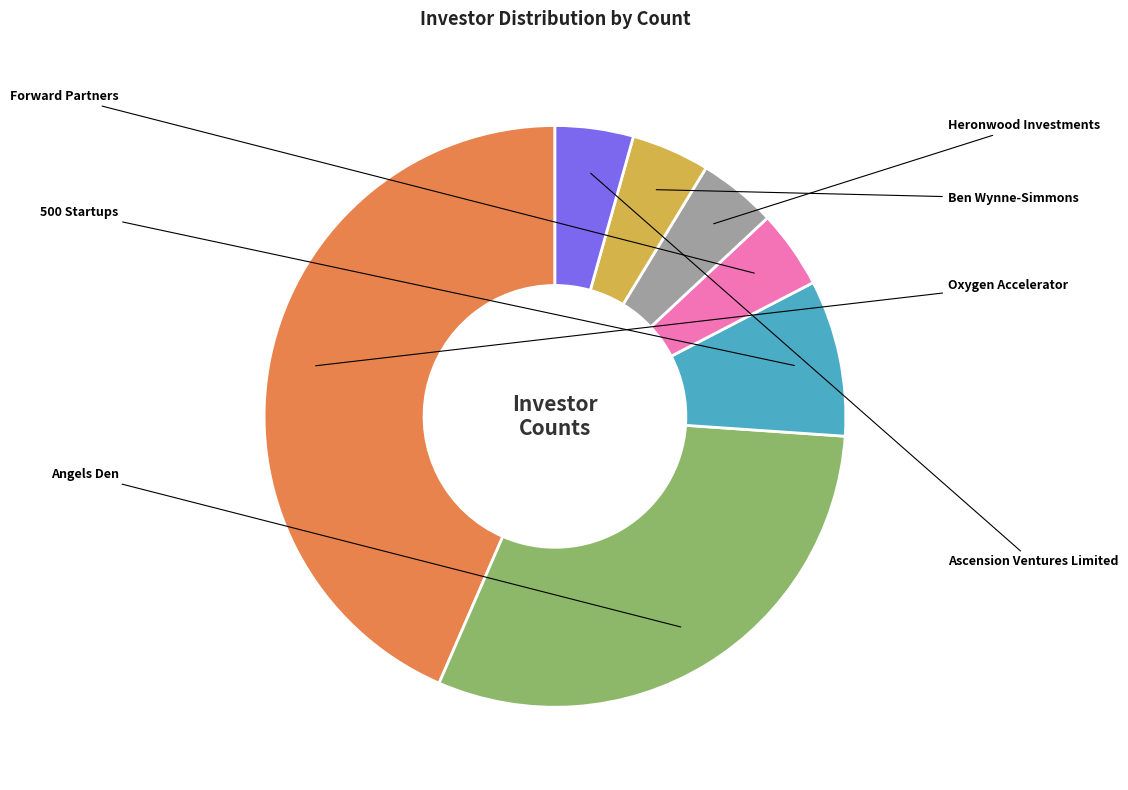

How many slices are in this pie chart?

7